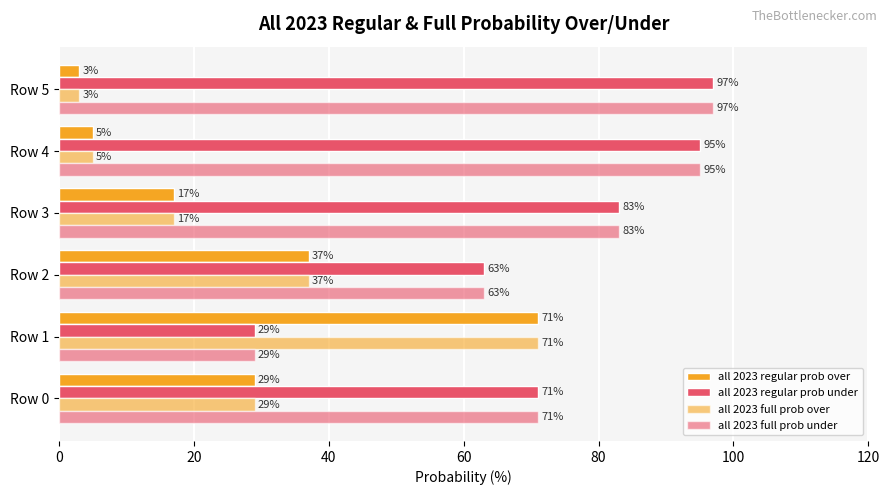

How many categories are shown in the chart?

6